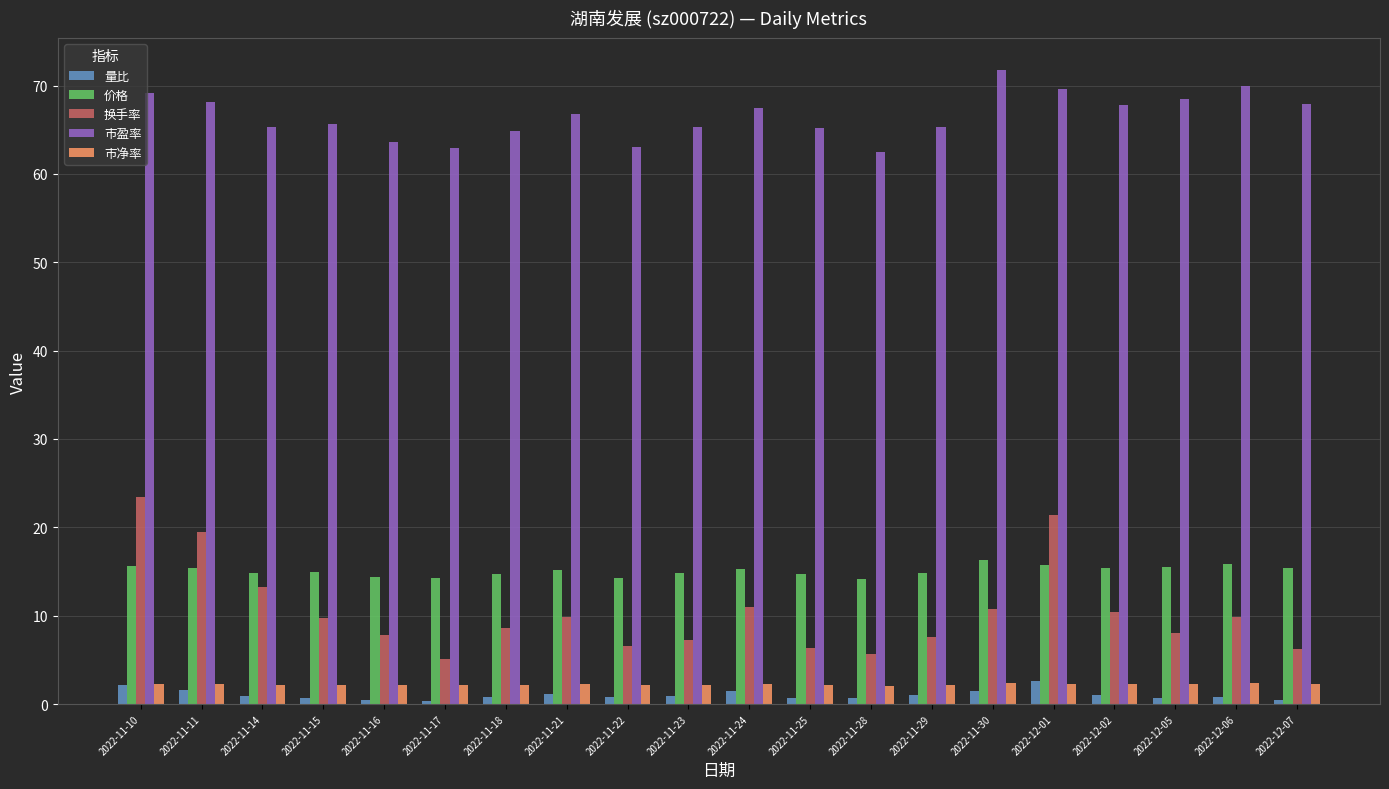

Is it true that 换手率 equals 10.3 at 2022-11-16?

False